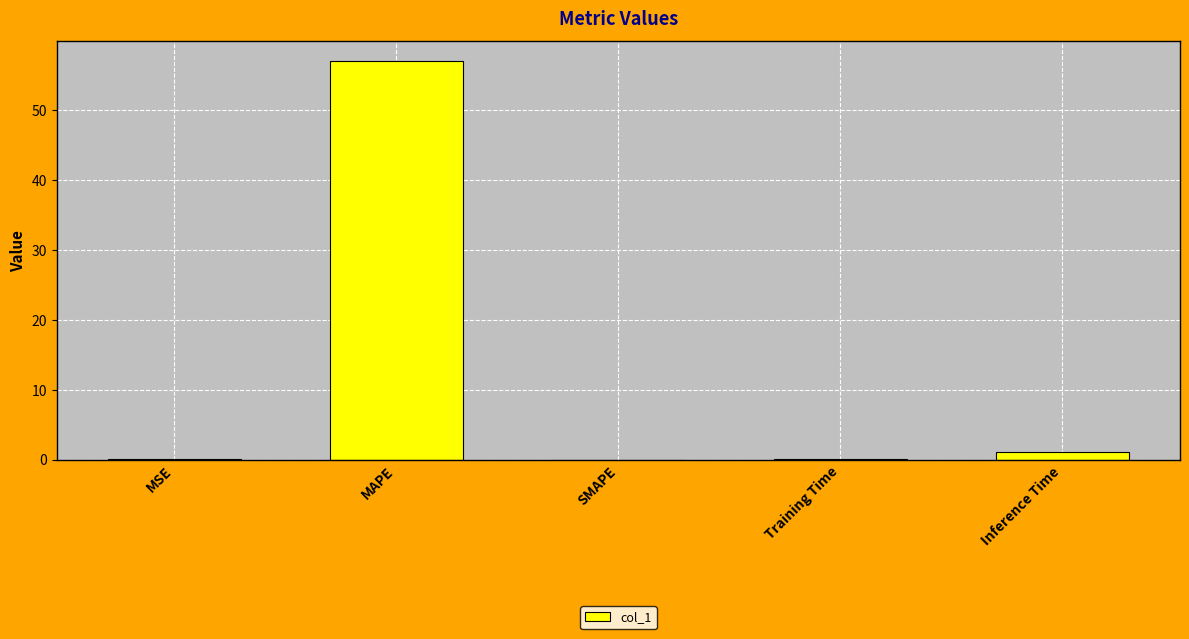

The chart shows a value of 0.0 at SMAPE. True or false?

True